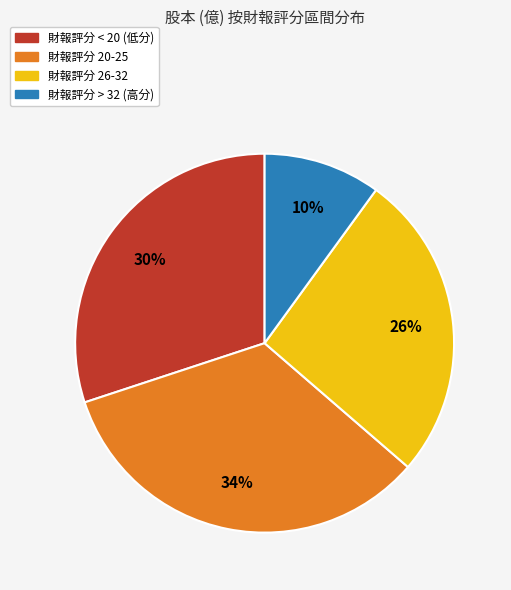

Does any single category account for the majority?

No